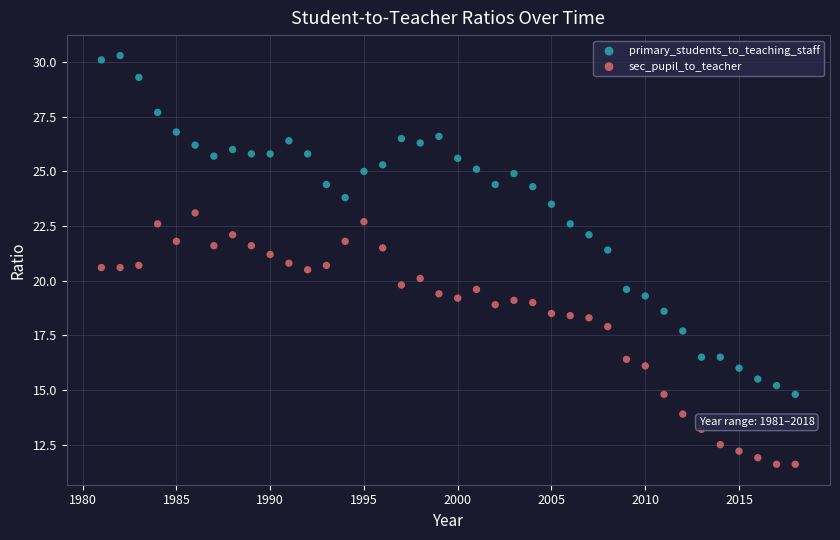

Which series has the widest spread of Y values?

primary_students_to_teaching_staff